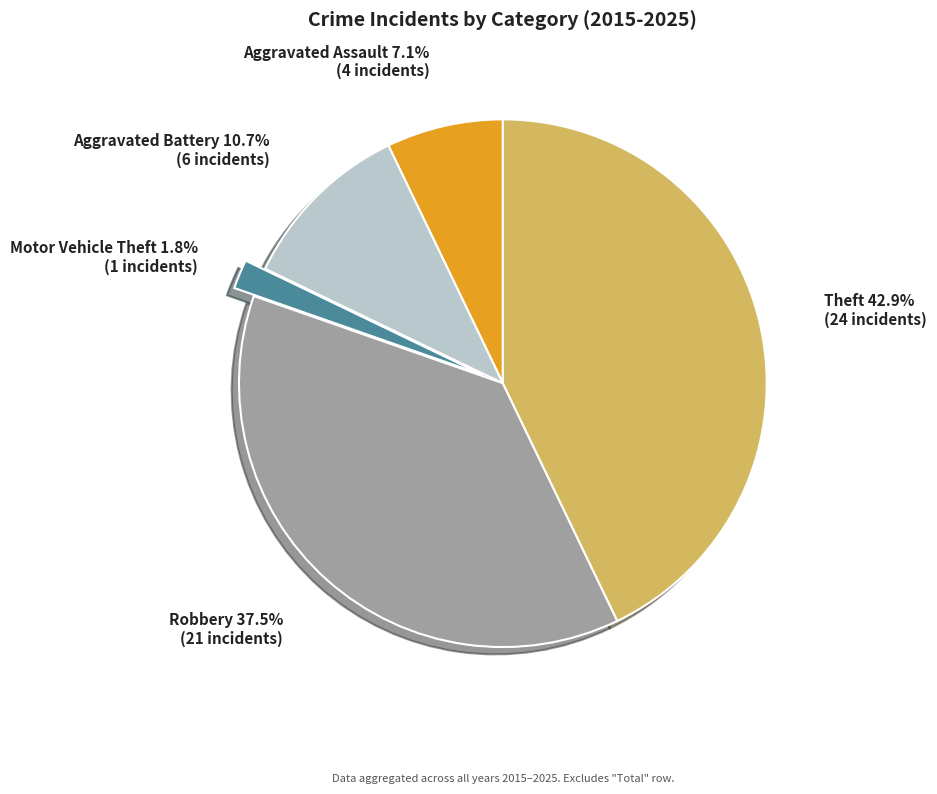

Does any single category account for the majority?

No